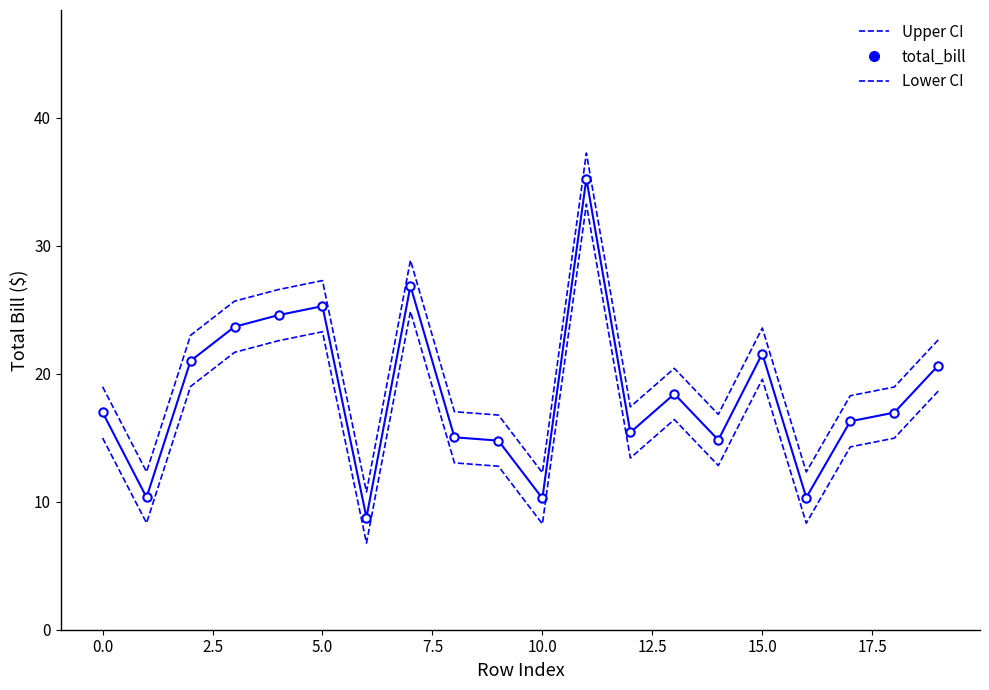

What is the difference between the maximum and second lowest values in the Lower CI series?

25.0